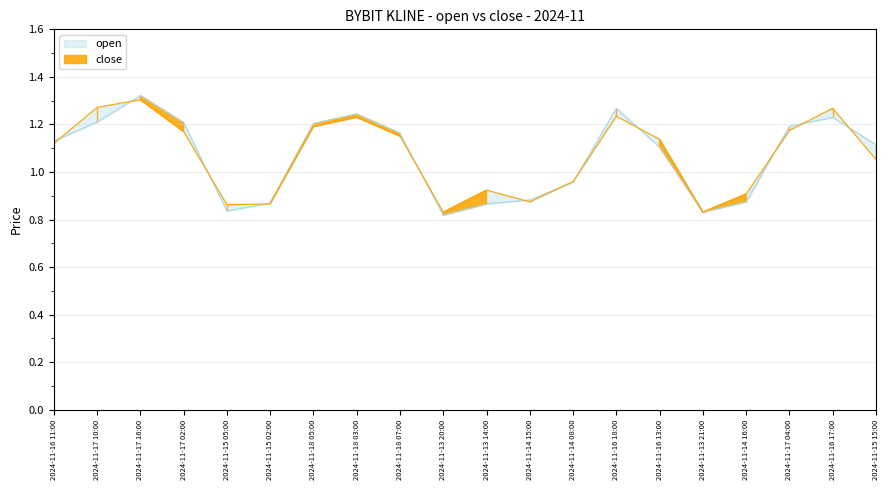

Does the chart have visible grid lines?

Yes